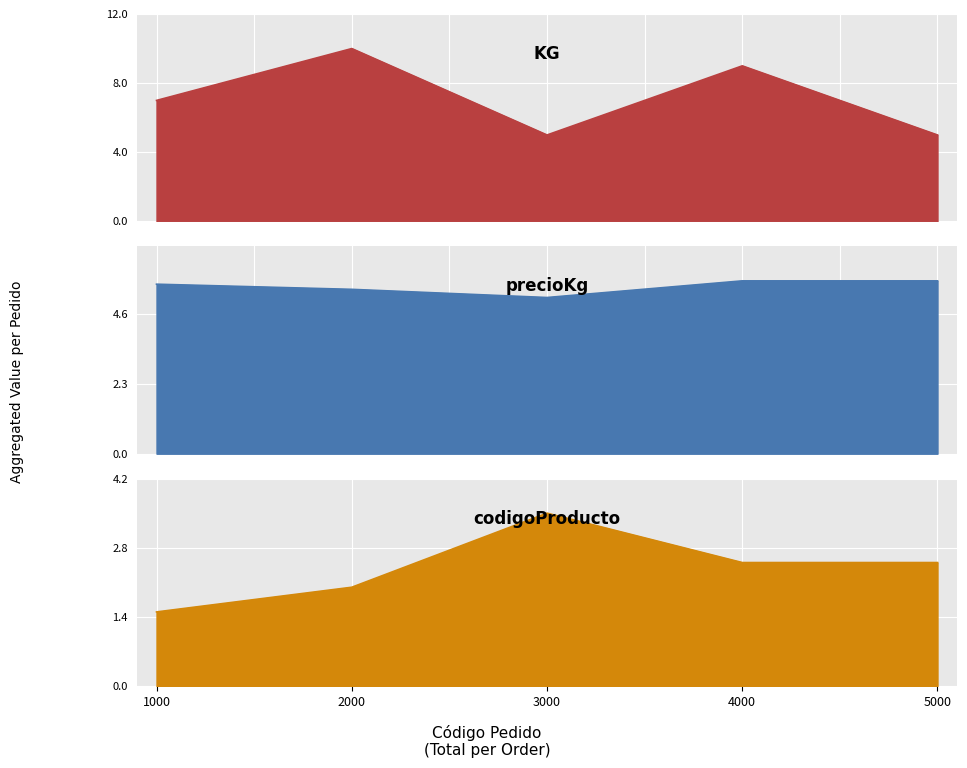

Rank the series at 5000 from highest to lowest value.

precioKg, KG, codigoProducto